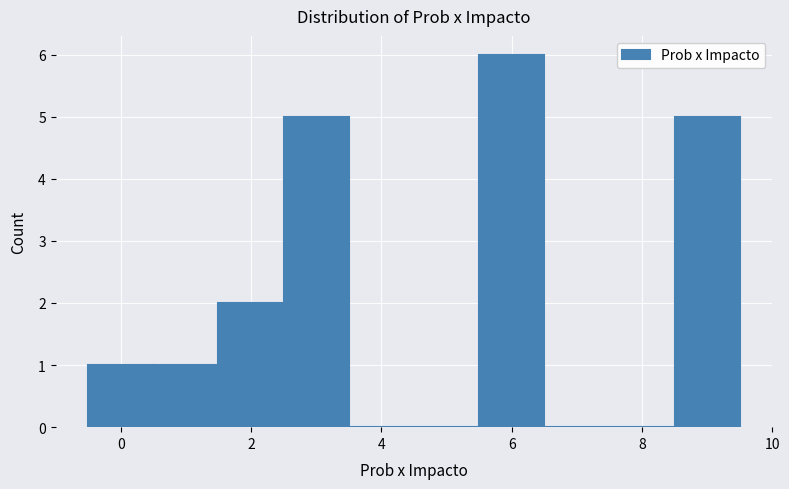

Reading left to right, transcribe this chart: for each bar, give the range it covers on the x-axis and its height. Neither the bar edges nor the heights are printed on the chart, so give them approximately, as read against the axes.

-0.5 to 0.5: 1
0.5 to 1.5: 1
1.5 to 2.5: 2
2.5 to 3.5: 5
3.5 to 4.5: 0
4.5 to 5.5: 0
5.5 to 6.5: 6
6.5 to 7.5: 0
7.5 to 8.5: 0
8.5 to 9.5: 5